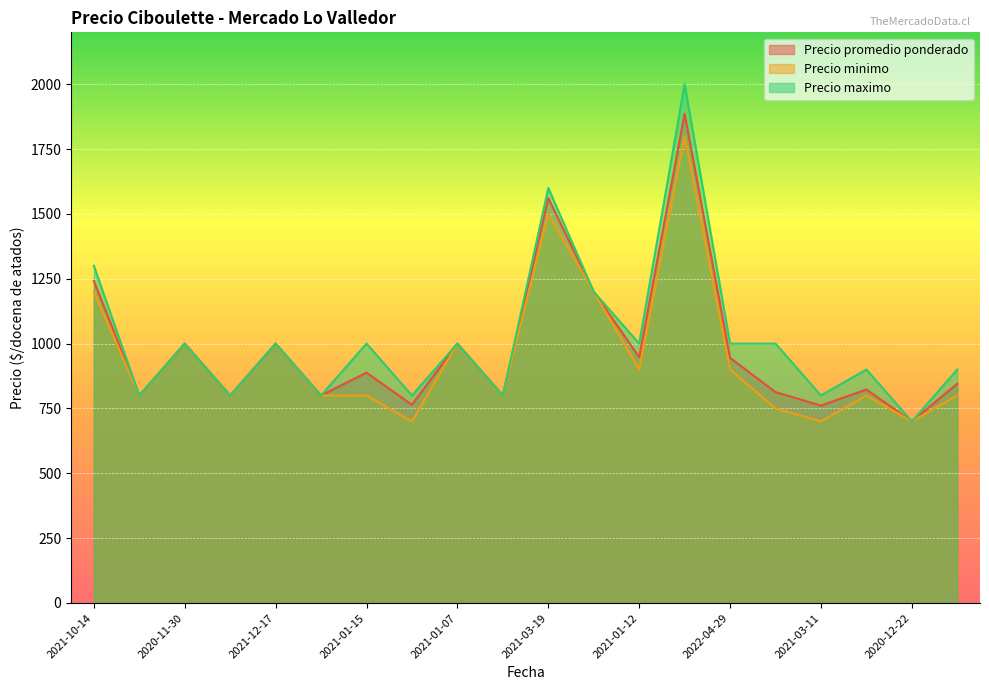

At 2021-03-19, list the series in order from largest to smallest.

Precio maximo, Precio promedio ponderado, Precio minimo